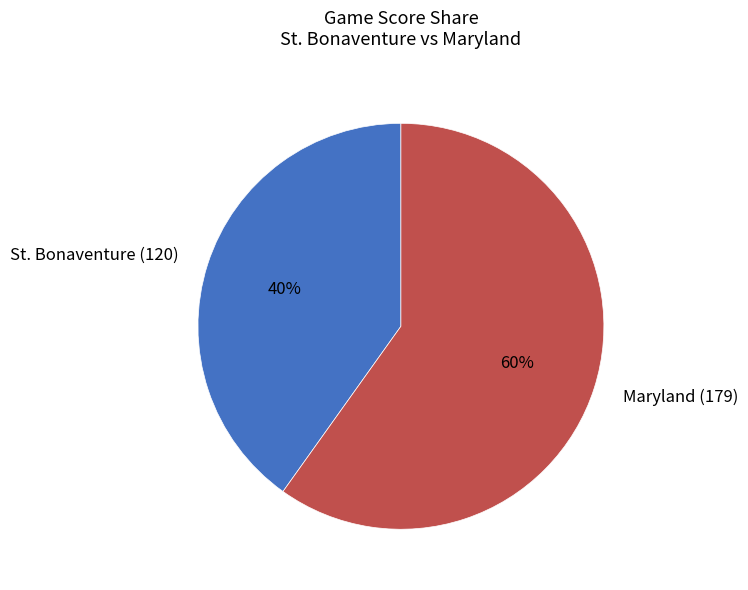

True or false: Maryland (179) accounts for 60% of the total.

True